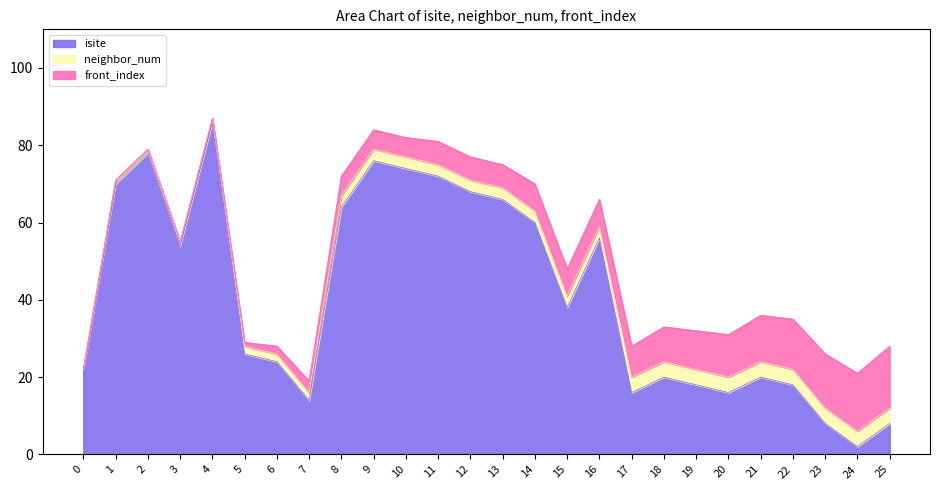

True or false: neighbor_num has a value of 0 at 0.

True